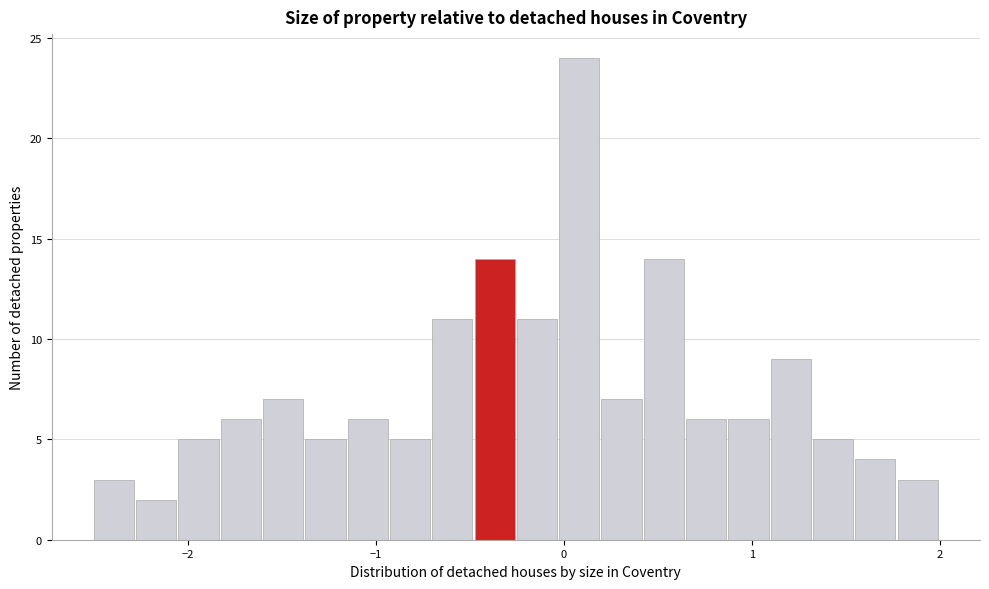

Read against the x-axis, roughly where is the centre of the tallest bar?

0.1